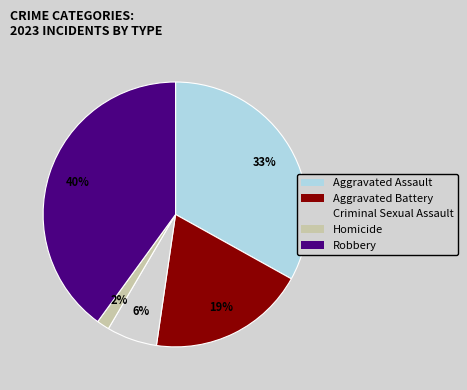

What percentage is the Aggravated Assault slice, to the nearest percent?

33%